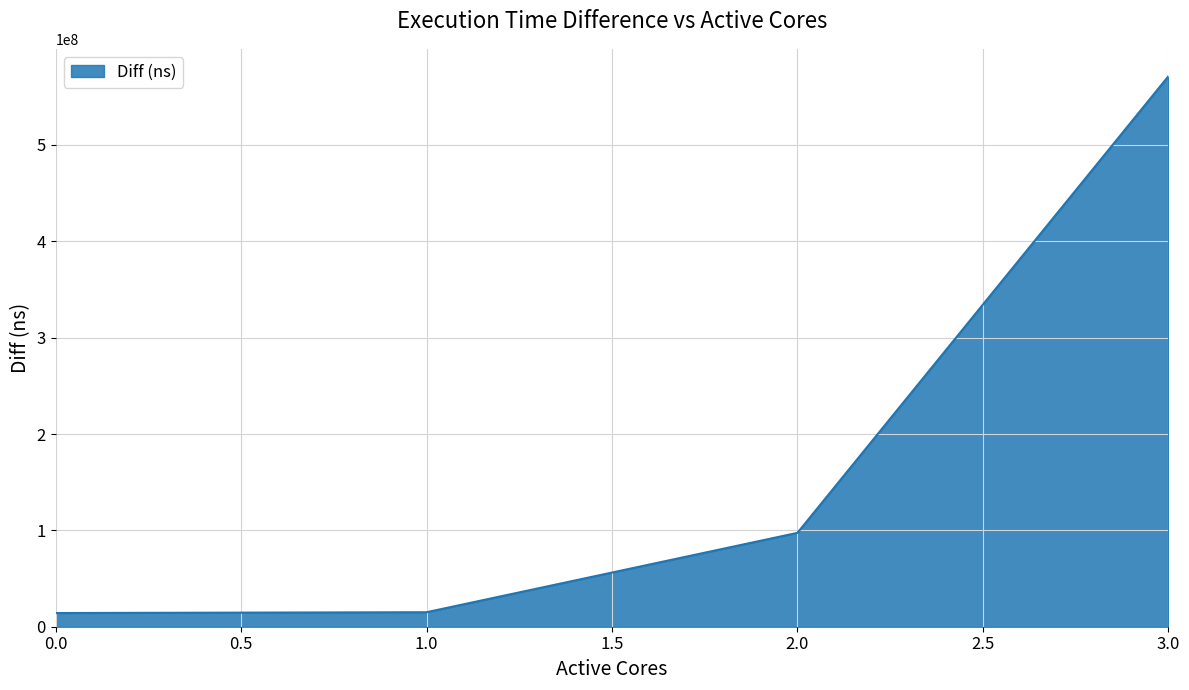

The value at 0.0 is 14211560. True or false?

True